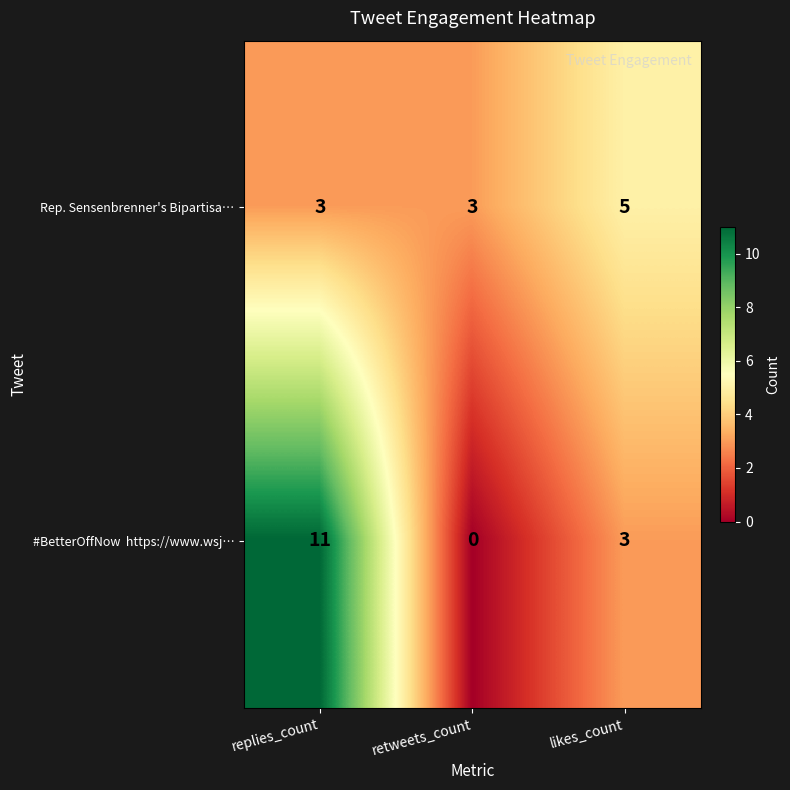

What is the approximate value of Rep. Sensenbrenner's Bipartisa… at replies_count?

3